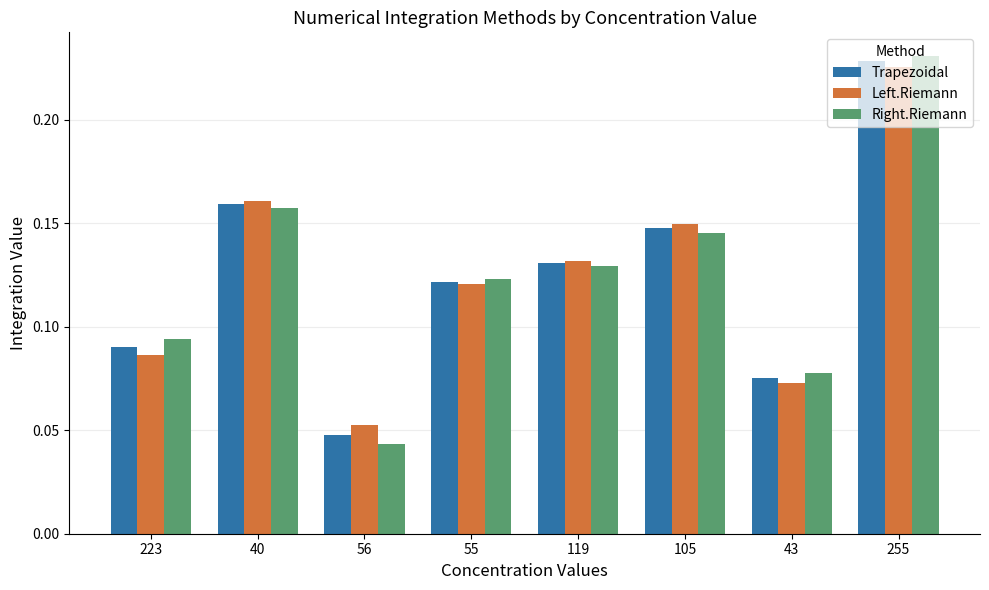

List the labels in order of Trapezoidal value, largest first.

255, 40, 105, 119, 55, 223, 43, 56